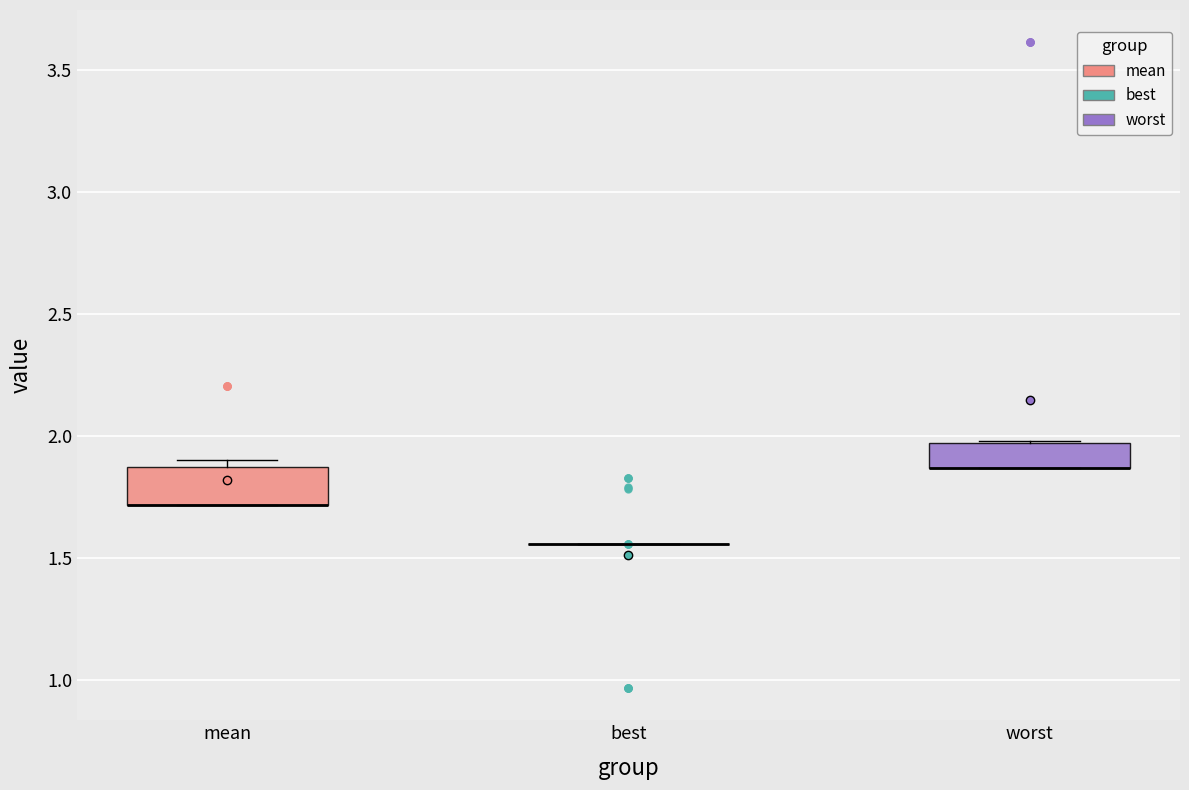

Reading left to right, transcribe this box plot: for each box, give where its median line is, the range the box spans, and where its two whiskers end, as read against the y-axis. The values are not printed on the chart, so give them approximately, as read against the axis.

mean: median 1.70 (drawn on the box's lower edge), box 1.70 to 1.90, whiskers 1.70 to 1.90 (just above the box's upper edge)
best: box collapsed to a line at 1.55, whiskers 1.55 to 1.55
worst: median 1.85 (drawn on the box's lower edge), box 1.85 to 1.95, whiskers 1.85 to 2.00